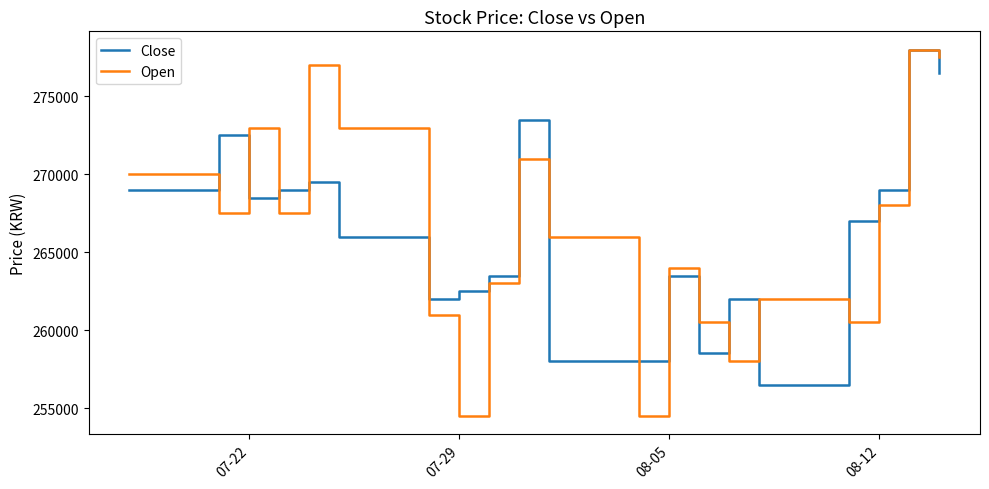

What is the greatest value displayed?

278000